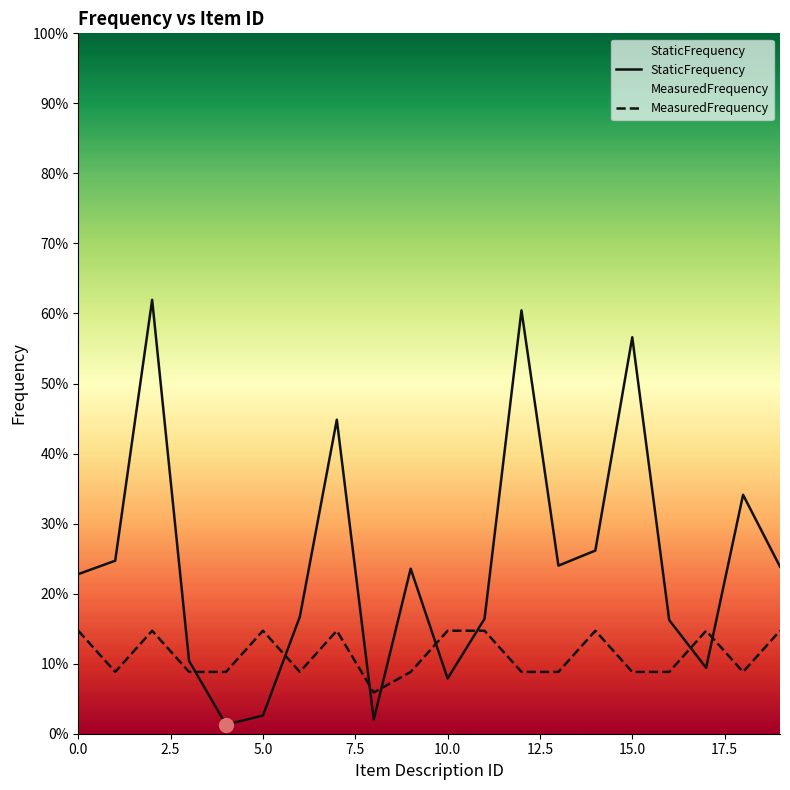

Is it true that MeasuredFrequency equals 0.1 at 15.0?

False